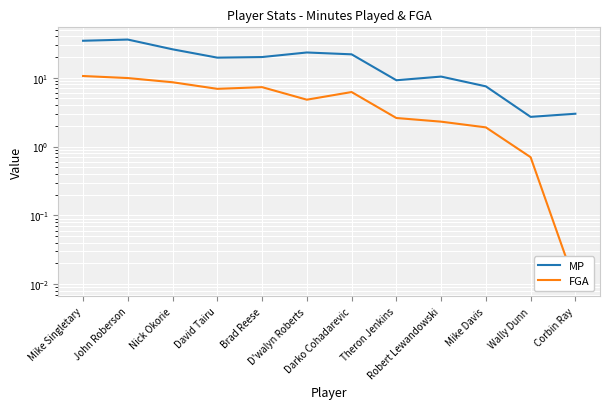

Rank the series by their average value, from highest to lowest.

MP, FGA